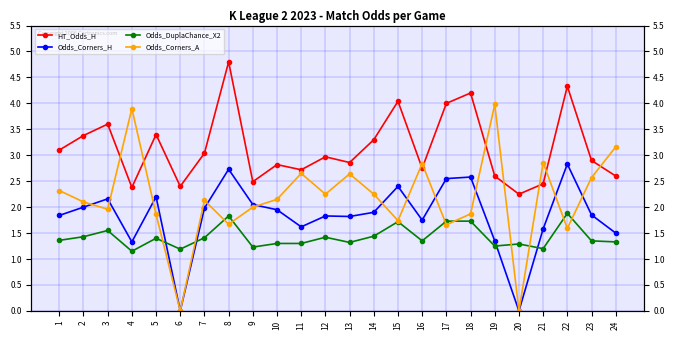

How many lines are shown in the chart?

4